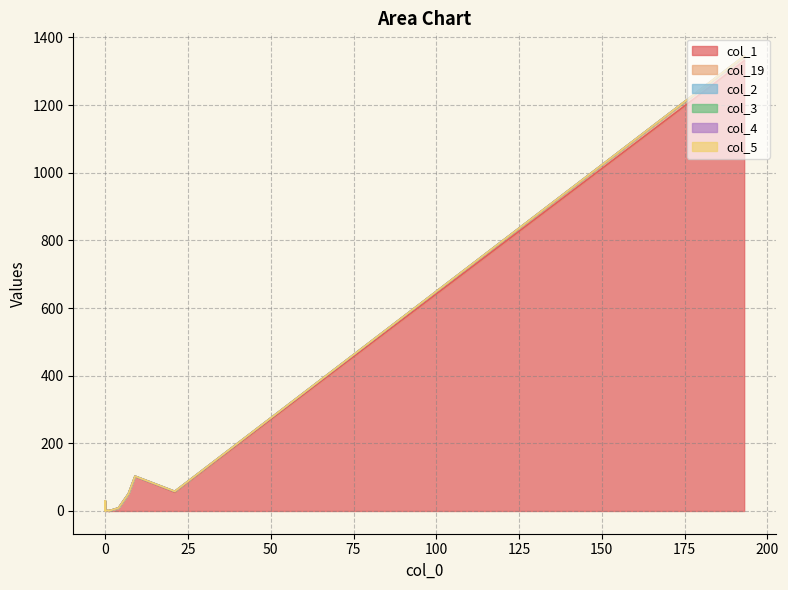

True or false: col_2 has a value of 0 at 0.

True